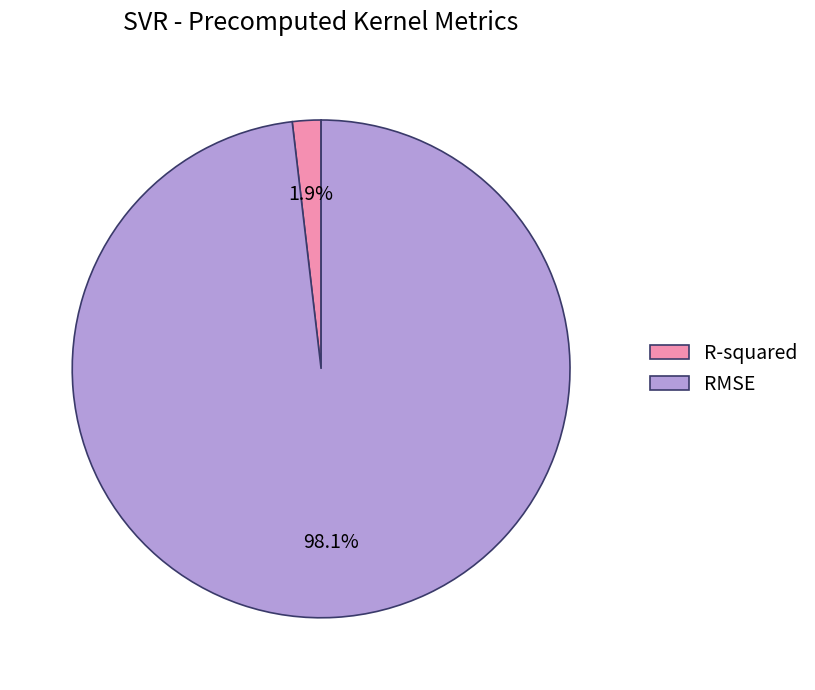

What is the total percentage of R-squared and RMSE?

100.0%